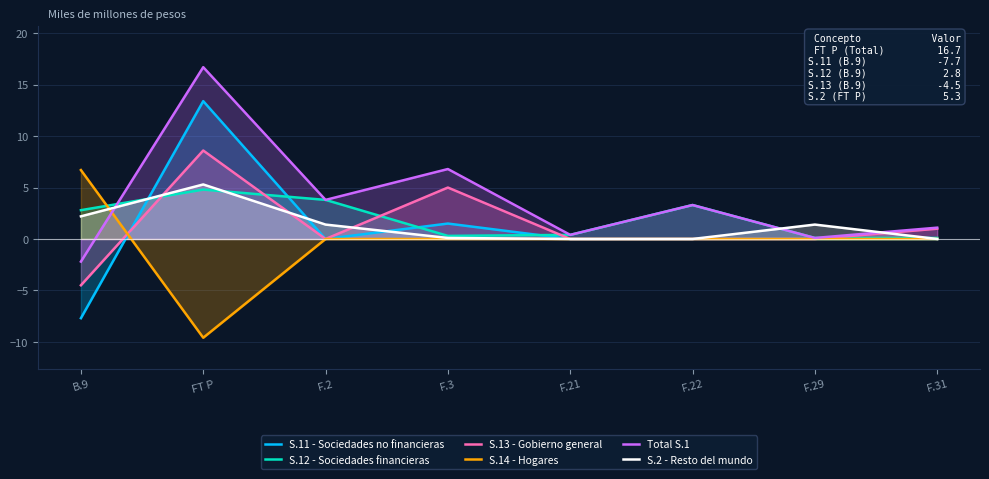

Reading right to left, list all the values displayed in this chart.

S.11 - Sociedades no financieras: F.31=0.0	F.29=0.0	F.22=0.0	F.21=0.0	F.3=1.5	F.2=0.0	FT P=13.4	B.9=-7.7
S.12 - Sociedades financieras: F.31=0.1	F.29=0.1	F.22=3.3	F.21=0.4	F.3=0.3	F.2=3.8	FT P=4.8	B.9=2.8
S.13 - Gobierno general: F.31=1.0	F.29=0.0	F.22=0.0	F.21=0.0	F.3=5.0	F.2=0.0	FT P=8.6	B.9=-4.5
S.14 - Hogares: F.31=0.0	F.29=0.0	F.22=0.0	F.21=0.0	F.3=0.0	F.2=0.0	FT P=-9.6	B.9=6.7
Total S.1: F.31=1.1	F.29=0.1	F.22=3.3	F.21=0.4	F.3=6.8	F.2=3.8	FT P=16.7	B.9=-2.2
S.2 - Resto del mundo: F.31=0.0	F.29=1.4	F.22=0.0	F.21=0.0	F.3=0.1	F.2=1.4	FT P=5.3	B.9=2.2